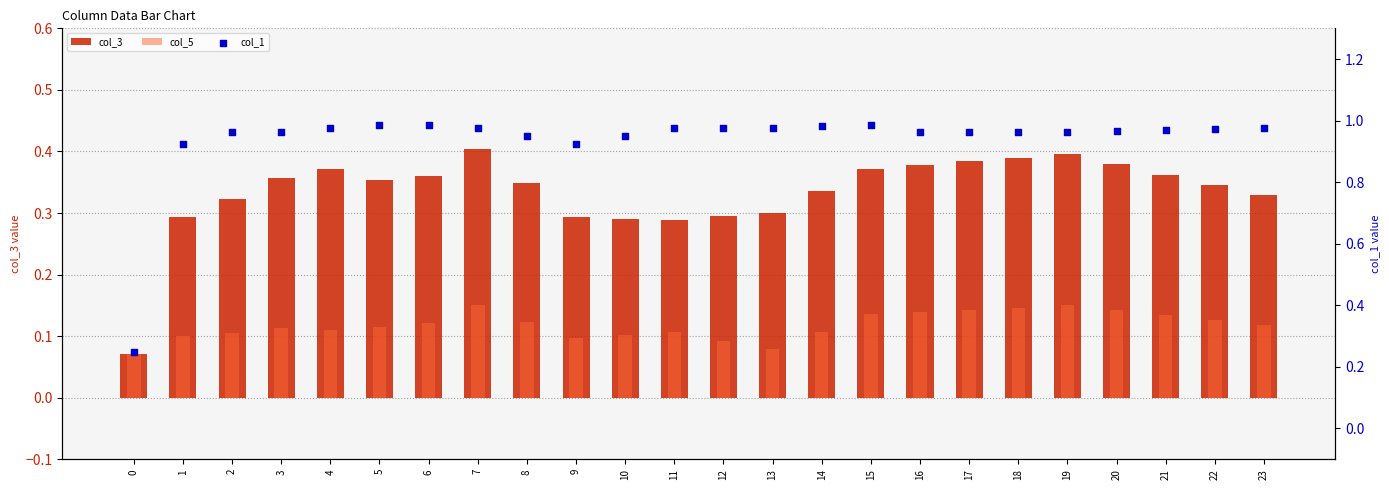

Which series contains the highest Y value?

col_1